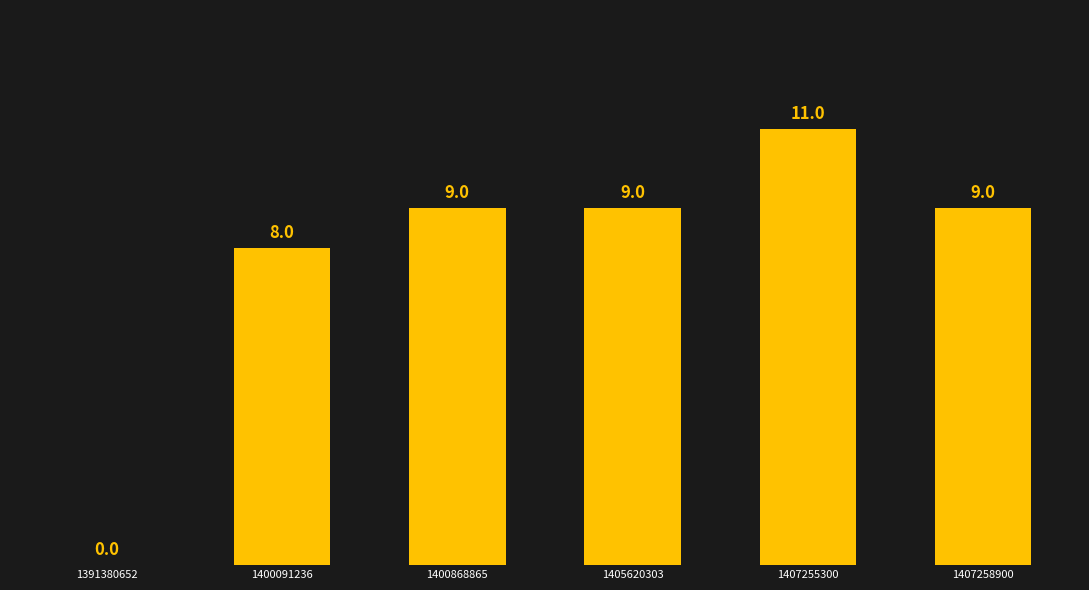

At which label is the value closest to 5?

1400091236